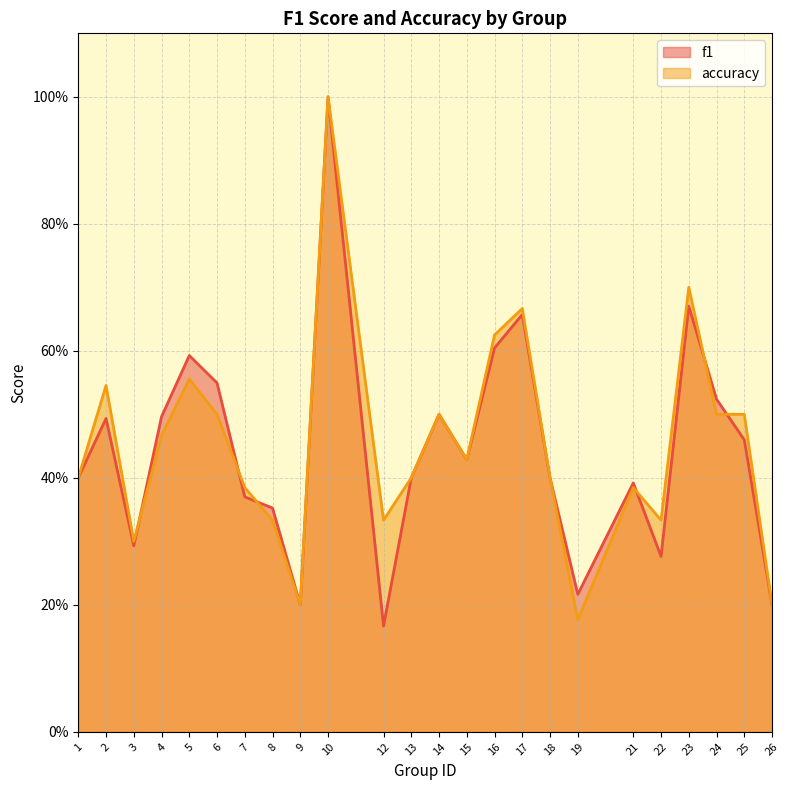

True or false: accuracy has more than 2 points higher than both neighbors.

True